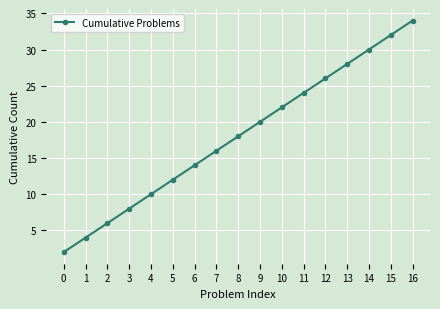

Is this an area chart (filled region under the line)?

No